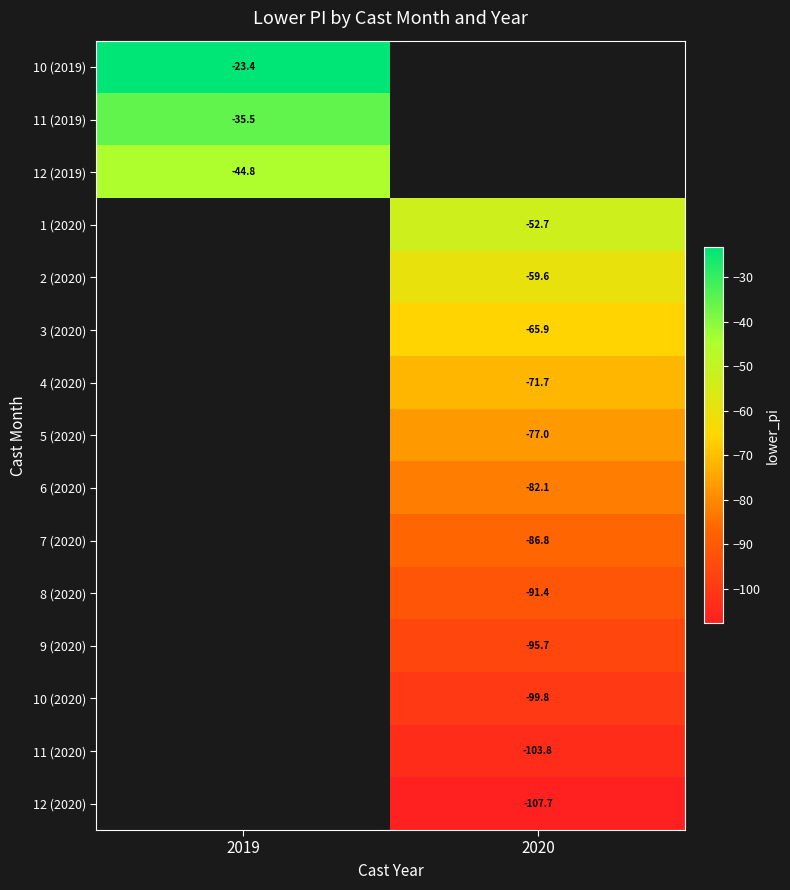

At how many categories does at least one series exceed -98?

2